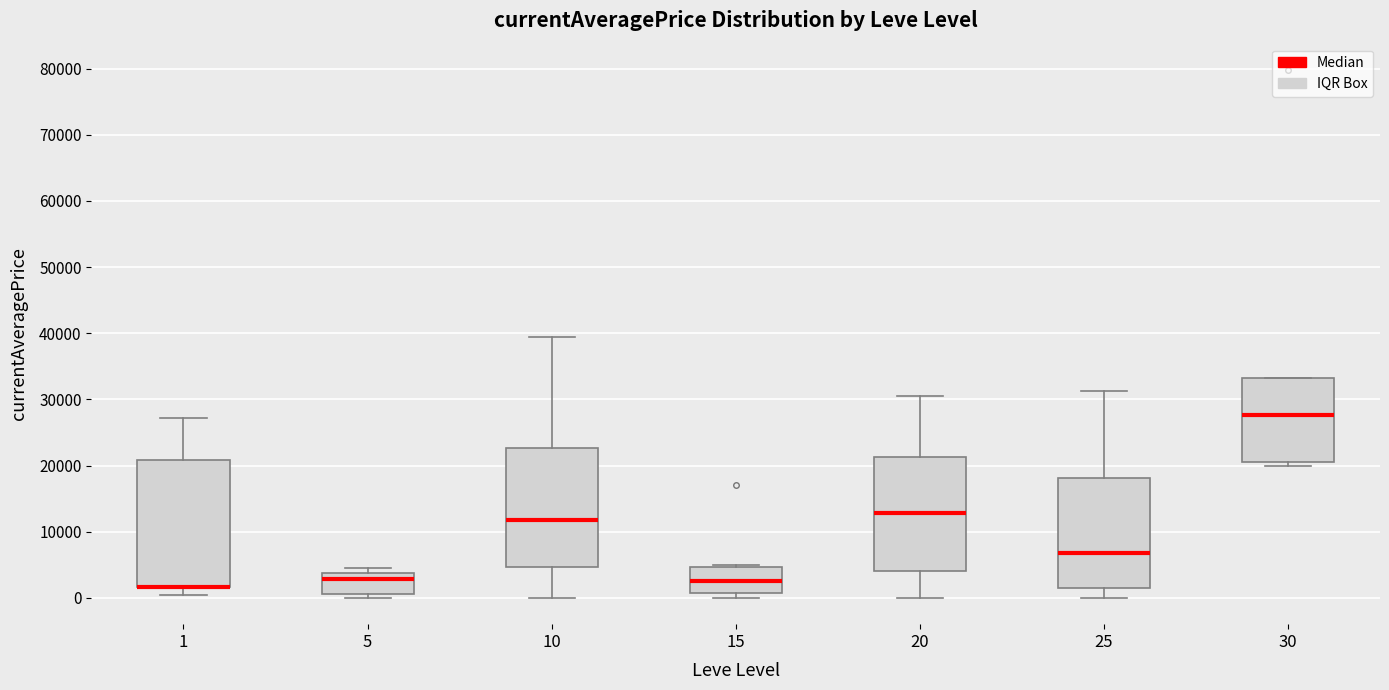

Reading left to right, transcribe this box plot: for each box, give where its median line is, the range the box spans, and where its two whiskers end, as read against the y-axis. The values are not printed on the chart, so give them approximately, as read against the axis.

1: median 2000 (drawn on the box's lower edge), box 2000 to 21000, whiskers 0 to 27000
5: median 3000, box 1000 to 4000, whiskers 0 to 4000 (just above the box's upper edge)
10: median 12000, box 5000 to 23000, whiskers 0 to 40000
15: median 2000, box 1000 to 5000, whiskers 0 to 5000 (just above the box's upper edge)
20: median 13000, box 4000 to 21000, whiskers 0 to 31000
25: median 7000, box 1000 to 18000, whiskers 0 to 31000
30: median 28000, box 21000 to 33000, whiskers 20000 to 33000